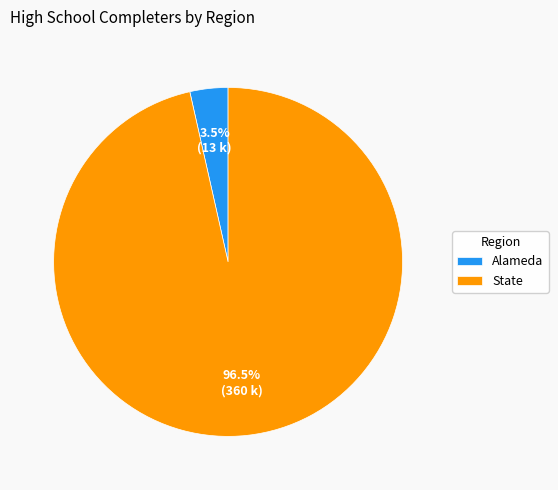

Which slice is the largest?

State